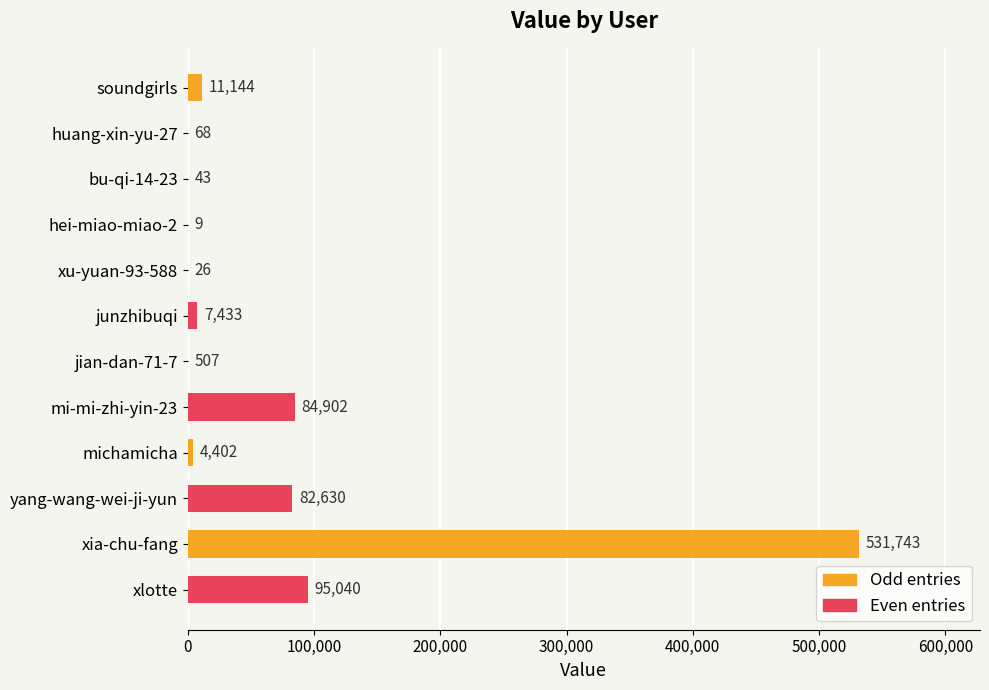

What is the sum of all values?

817947